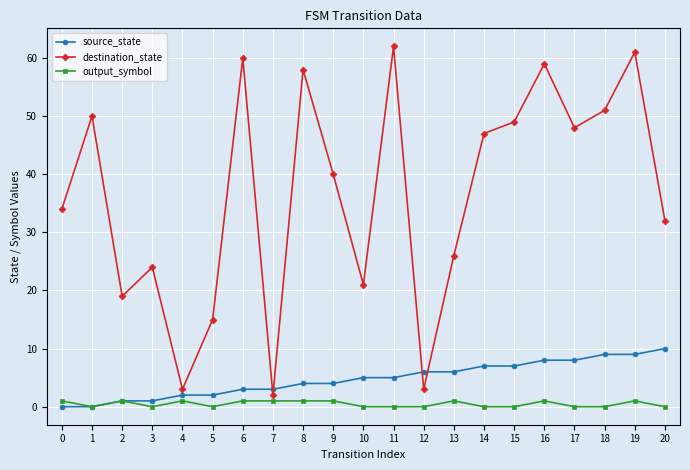

The value of source_state at 9 is 1. True or false?

False